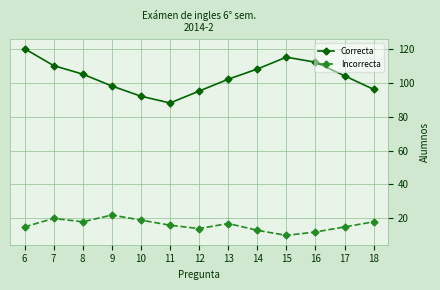

Which series has the largest range (max minus min)?

Correcta